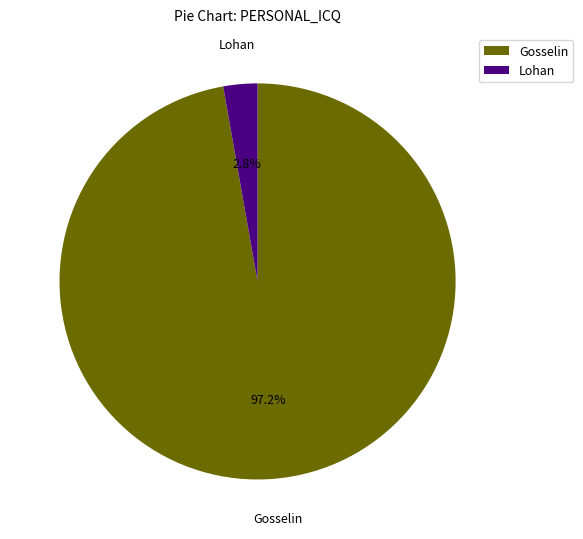

How many segments does this pie chart have?

2